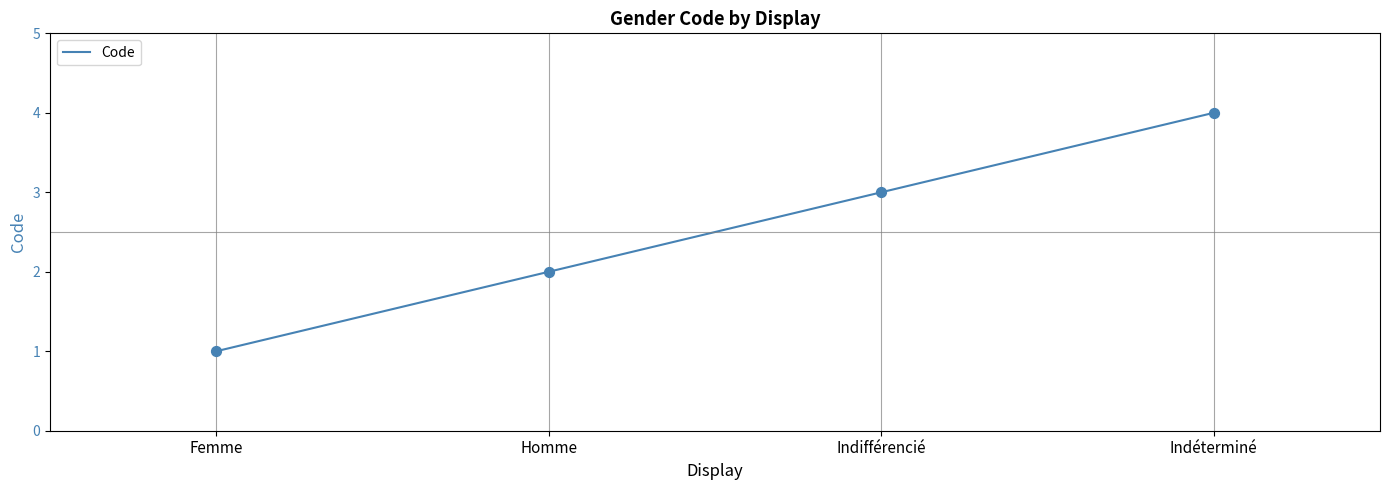

What is the ratio of the value at Femme to the value at Homme?

0.5